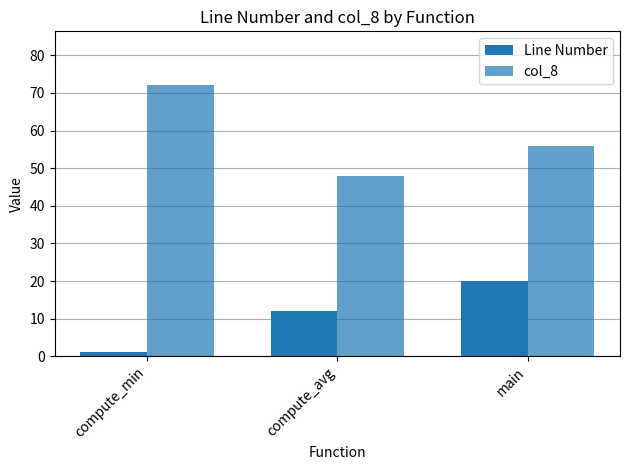

Does the chart contain stacked bars?

No